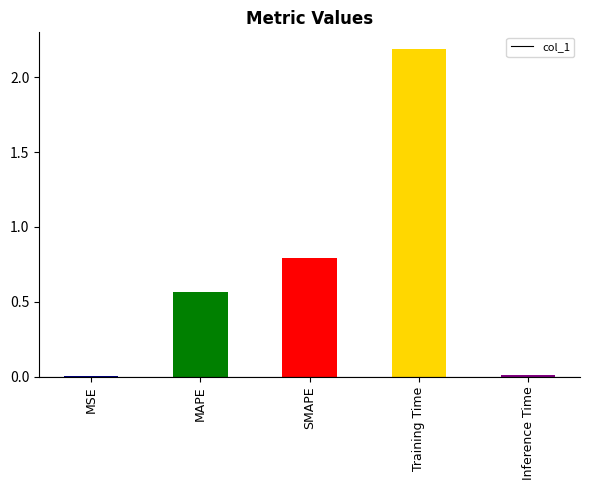

What is the difference between the values at MSE and Training Time?

2.2